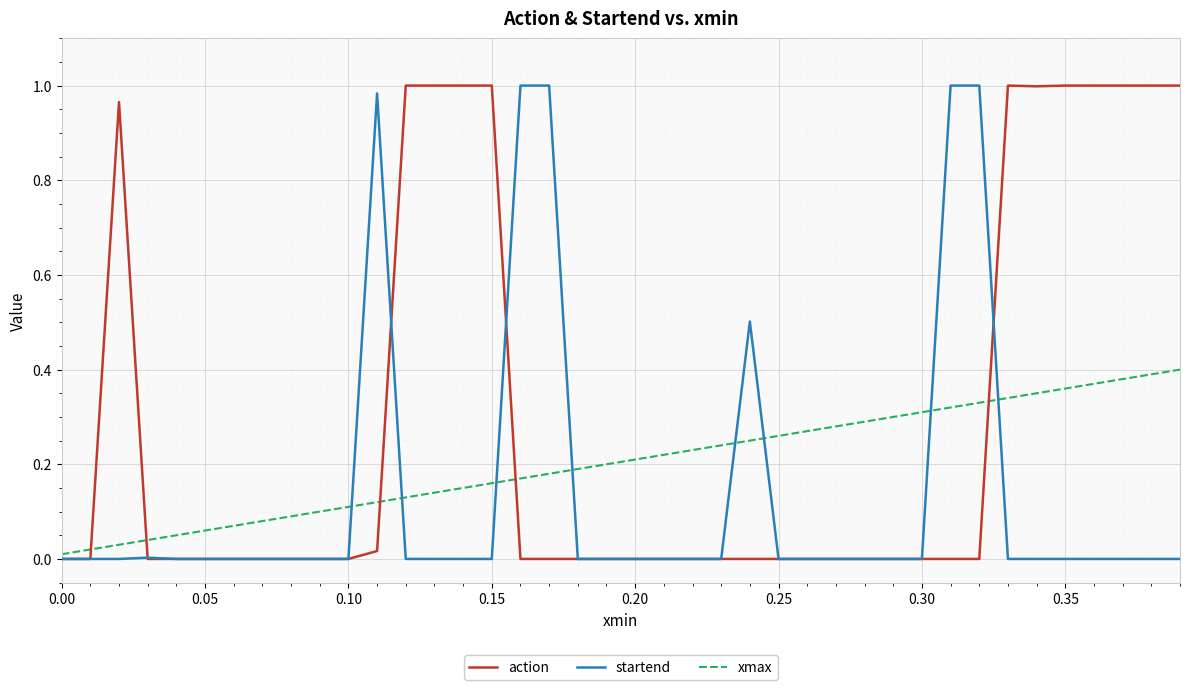

At how many categories does at least one series exceed 0?

40